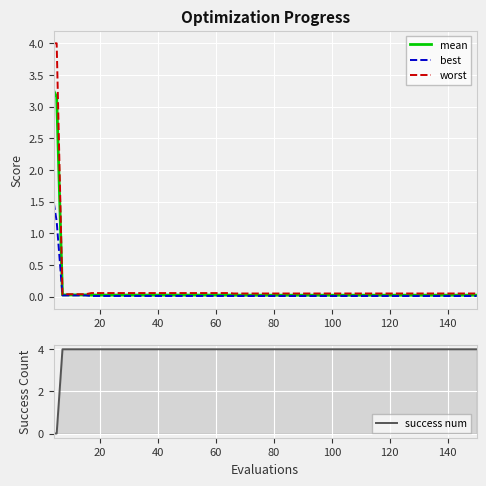

What is the value of the success num point at the 27th from the left?

4.0